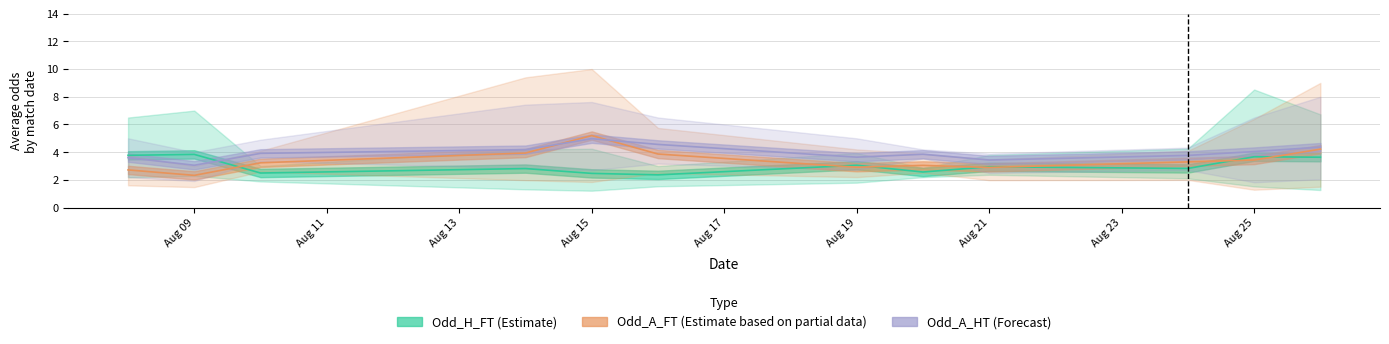

The Odd_H_FT (Estimate) series shows 1.9 at Aug 25. True or false?

False